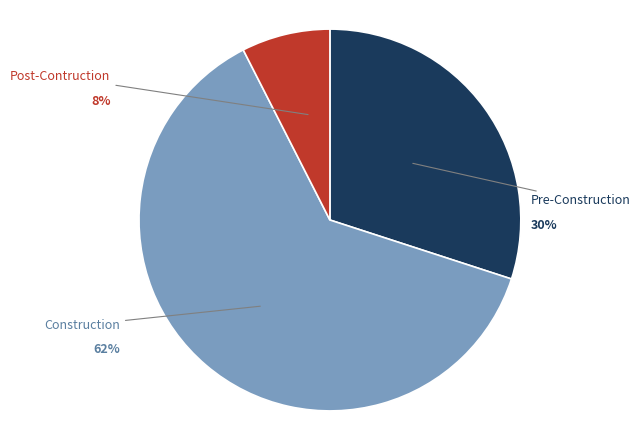

Which slice is the largest?

Construction